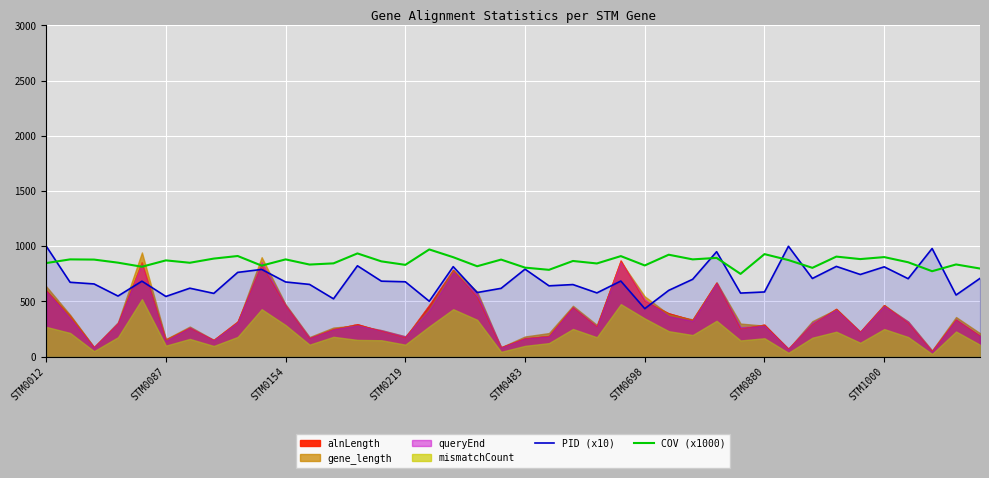

The value of COV (x1000) at 8 is 911.7. True or false?

True